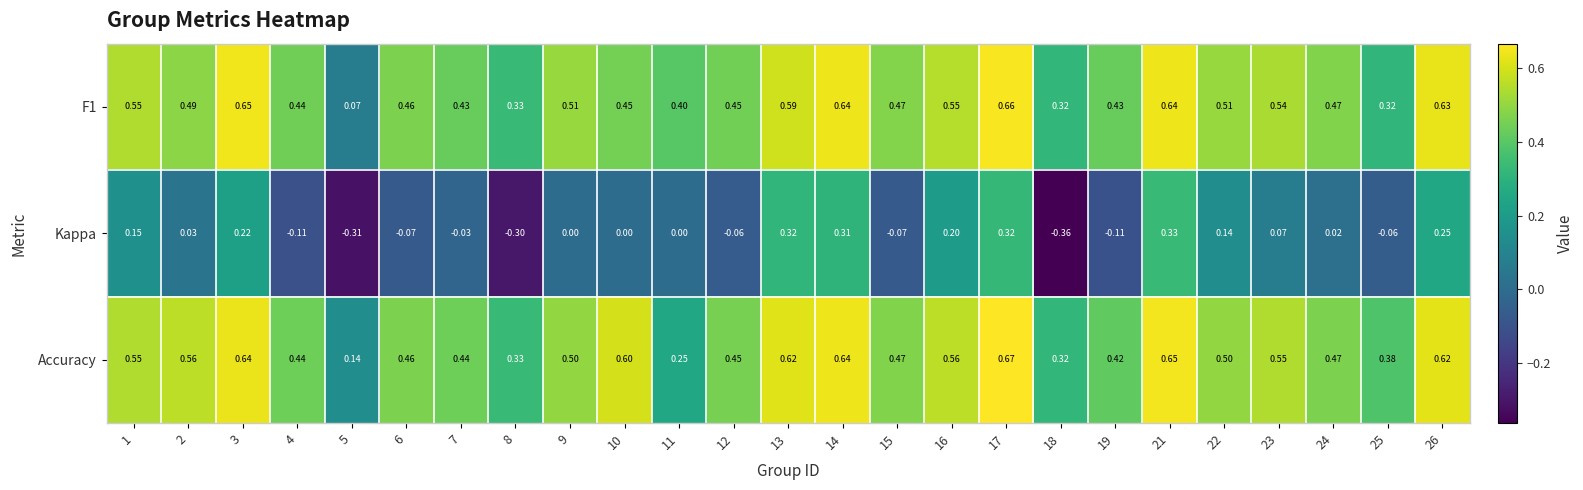

Which series has the widest spread of values?

Kappa